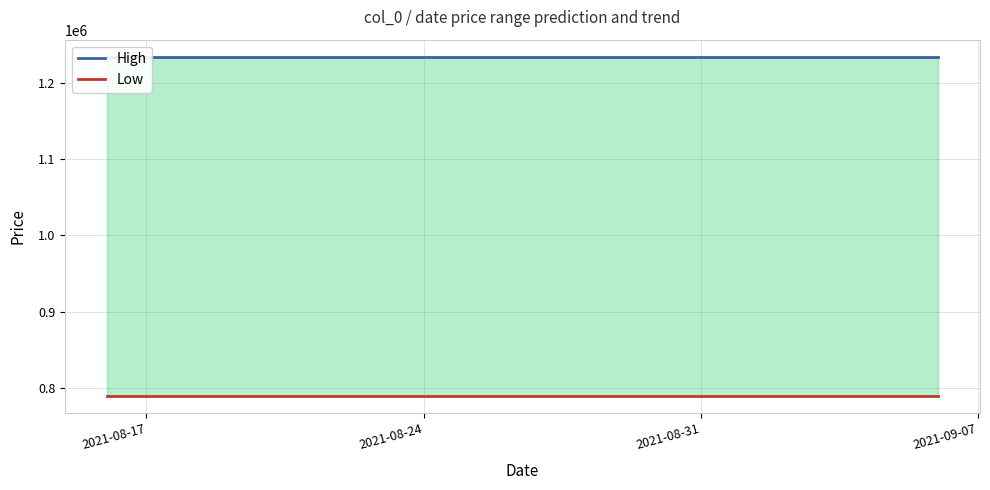

How many distinct data groups are displayed?

2